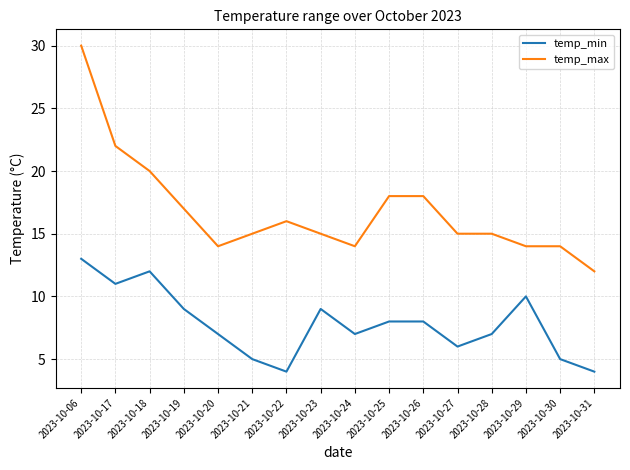

True or false: temp_min and temp_max intersect in this chart.

False